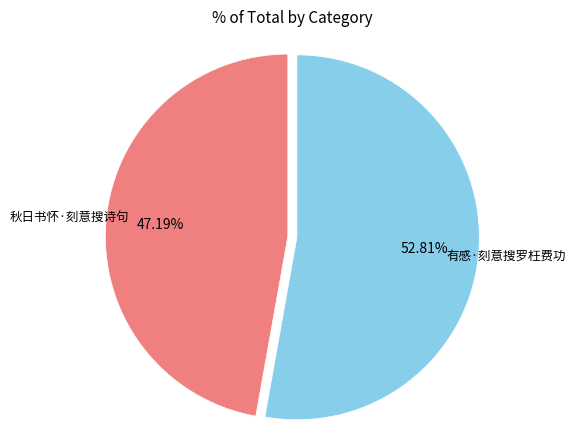

How many segments does this pie chart have?

2